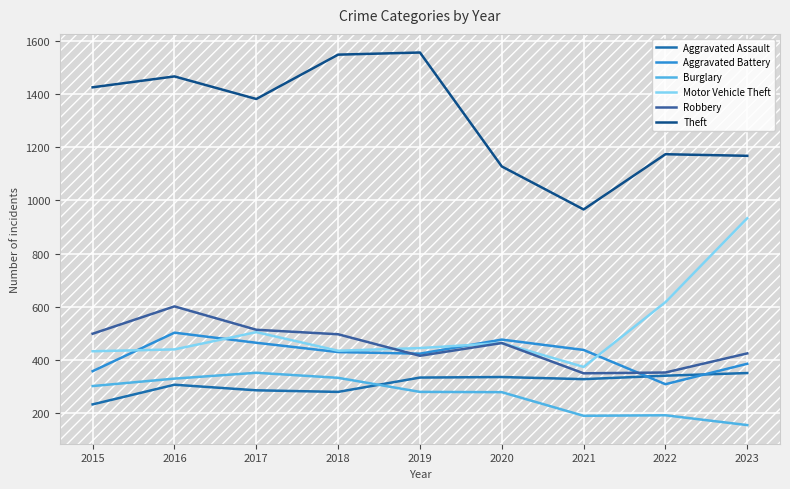

At 2020, list the series in order from largest to smallest.

Theft, Aggravated Battery, Motor Vehicle Theft, Robbery, Aggravated Assault, Burglary